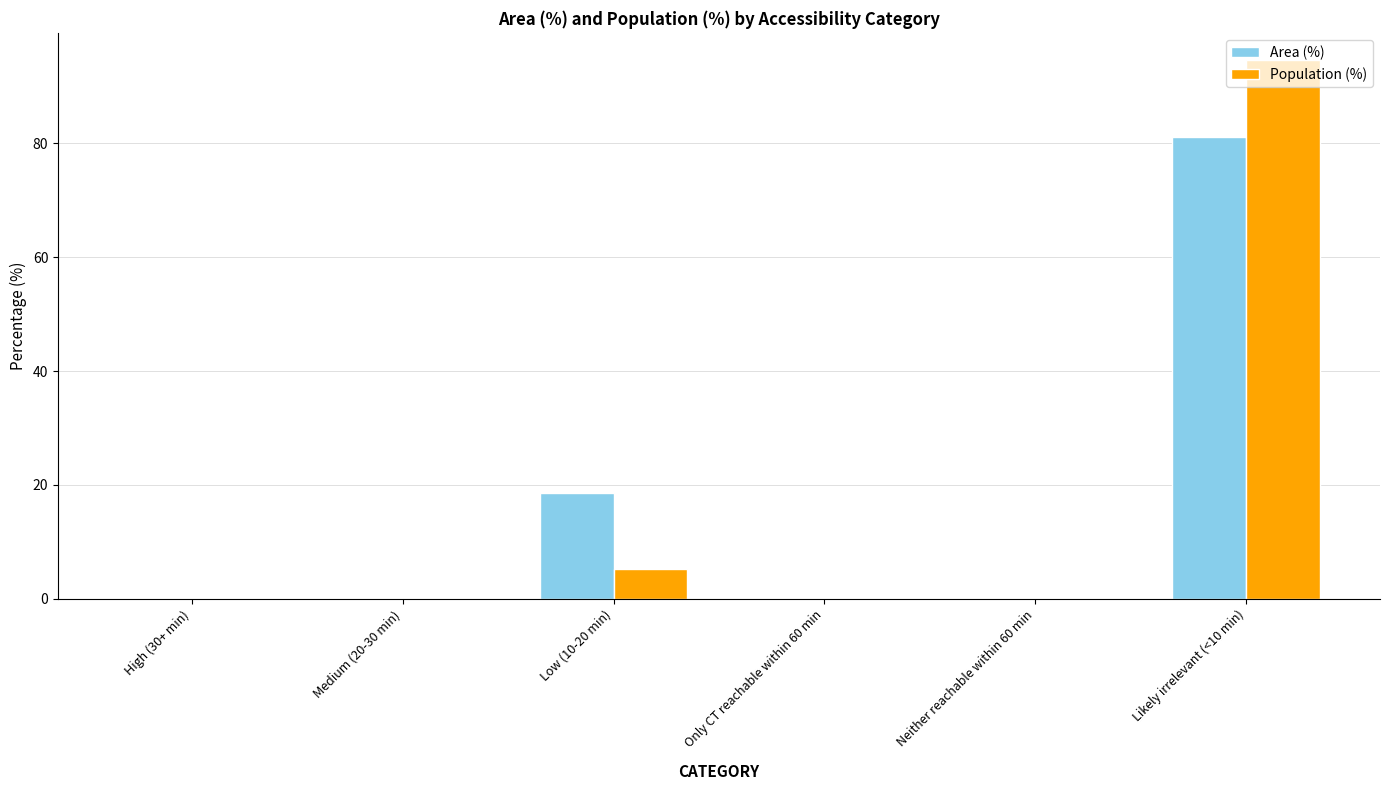

At which category is the sum across all series the highest?

Likely irrelevant (<10 min)